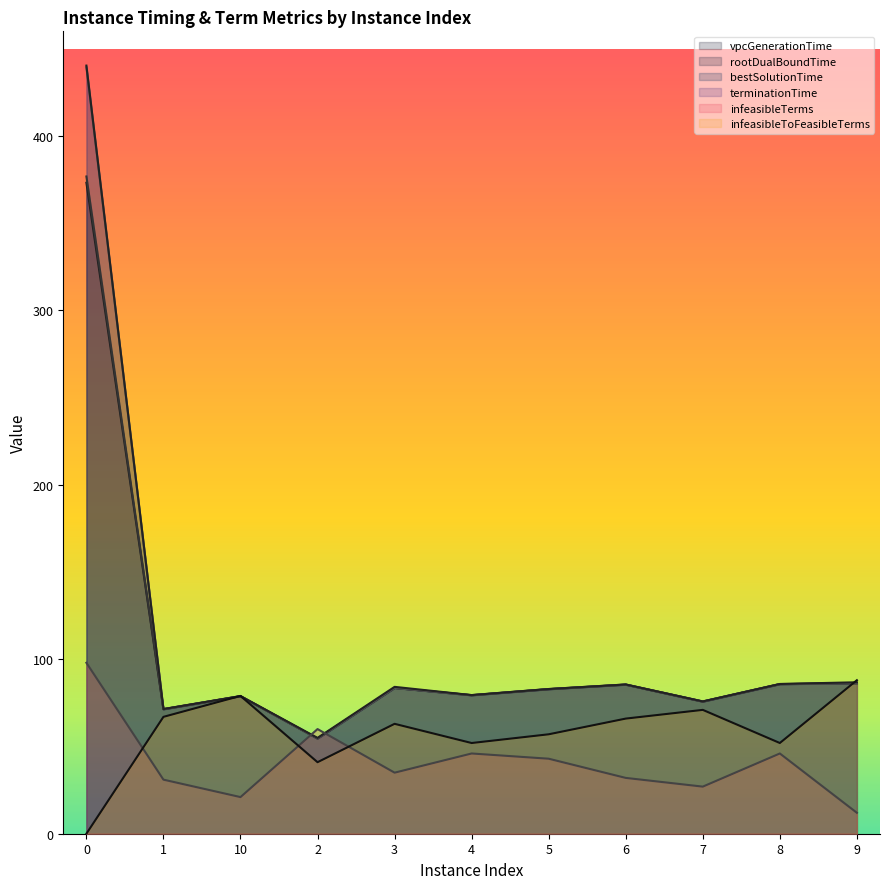

Does the chart display data point markers on the line(s)?

No